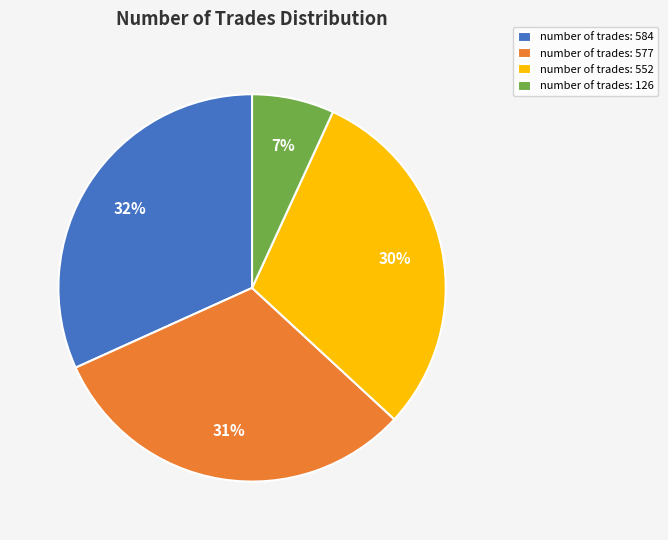

Between number of trades: 577 and number of trades: 552, which is larger?

number of trades: 577